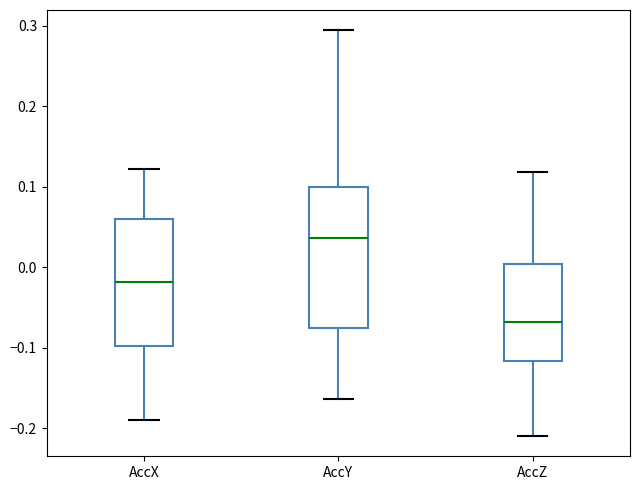

Reading left to right, read every box against the y-axis: the position of its median line, the range the box covers, and the ends of its whiskers. The values are not printed on the chart, so give them approximately, as read against the axis.

AccX: median -0.02, box -0.10 to 0.06, whiskers -0.19 to 0.12
AccY: median 0.04, box -0.08 to 0.10, whiskers -0.16 to 0.29
AccZ: median -0.07, box -0.12 to 0.00, whiskers -0.21 to 0.12